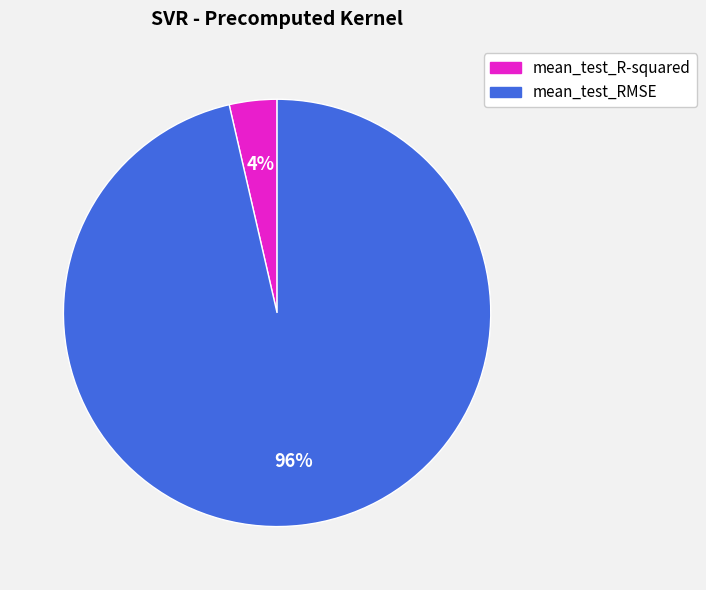

How many segments does this pie chart have?

2